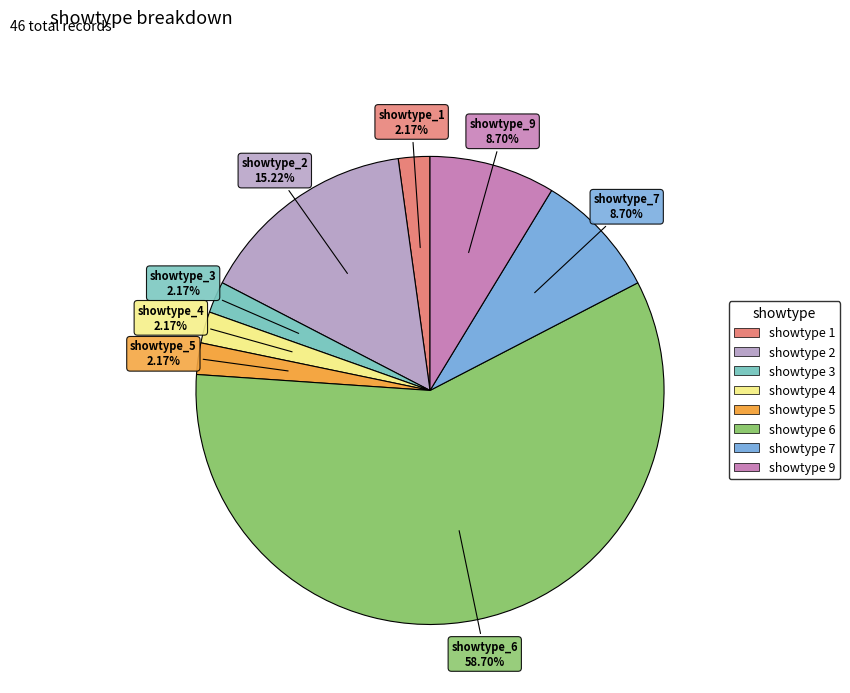

Which category has the biggest portion of the pie?

showtype 6